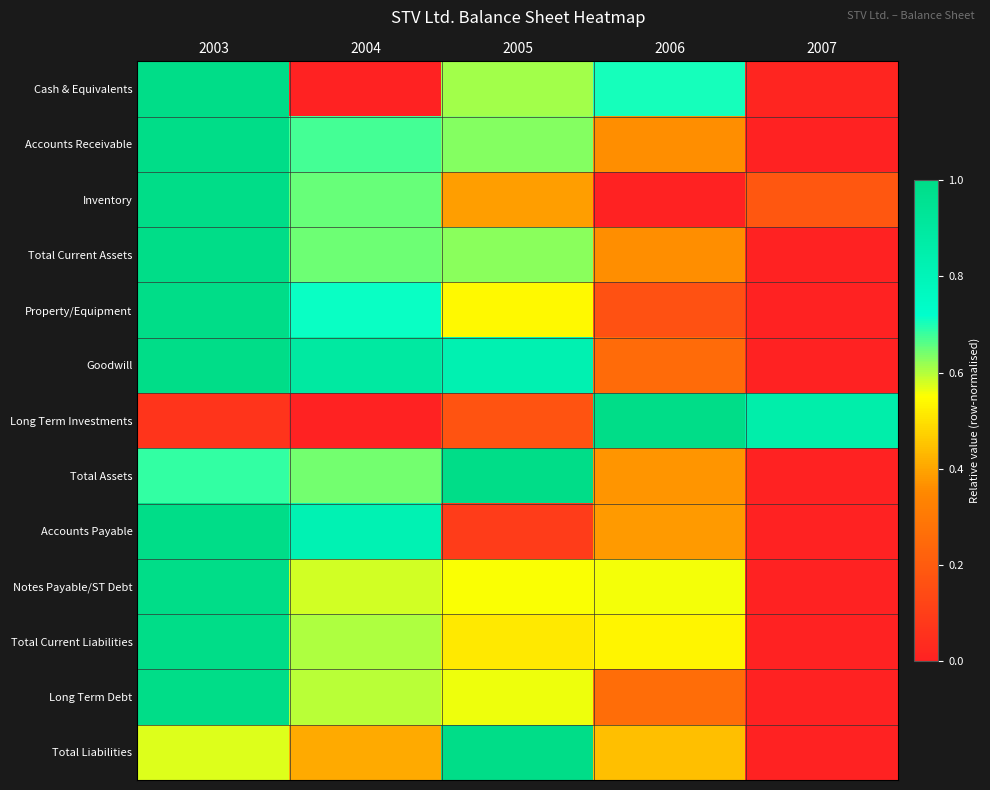

Which series has the largest range (max minus min)?

Cash & Equivalents